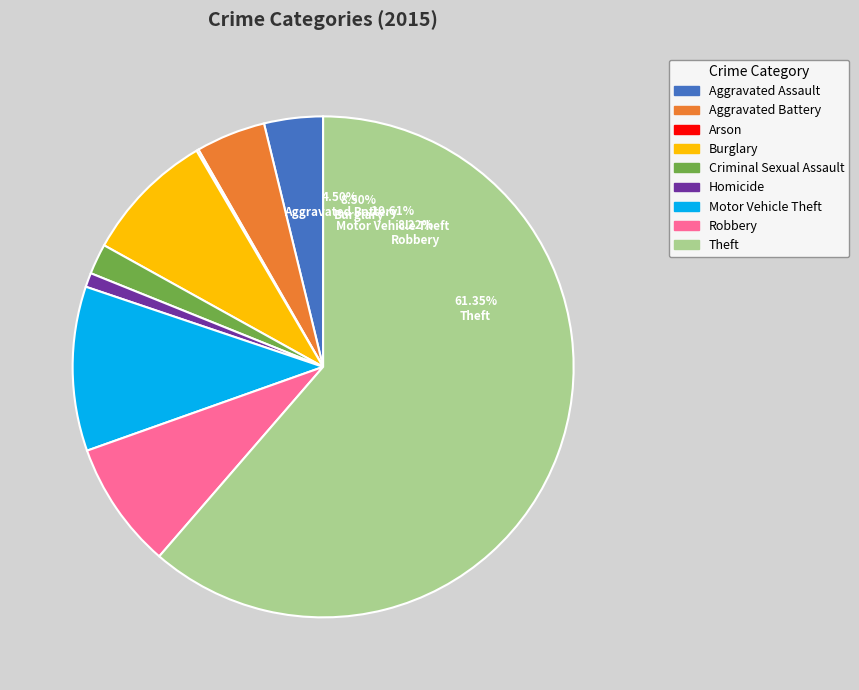

What is the largest slice in the pie chart?

Theft